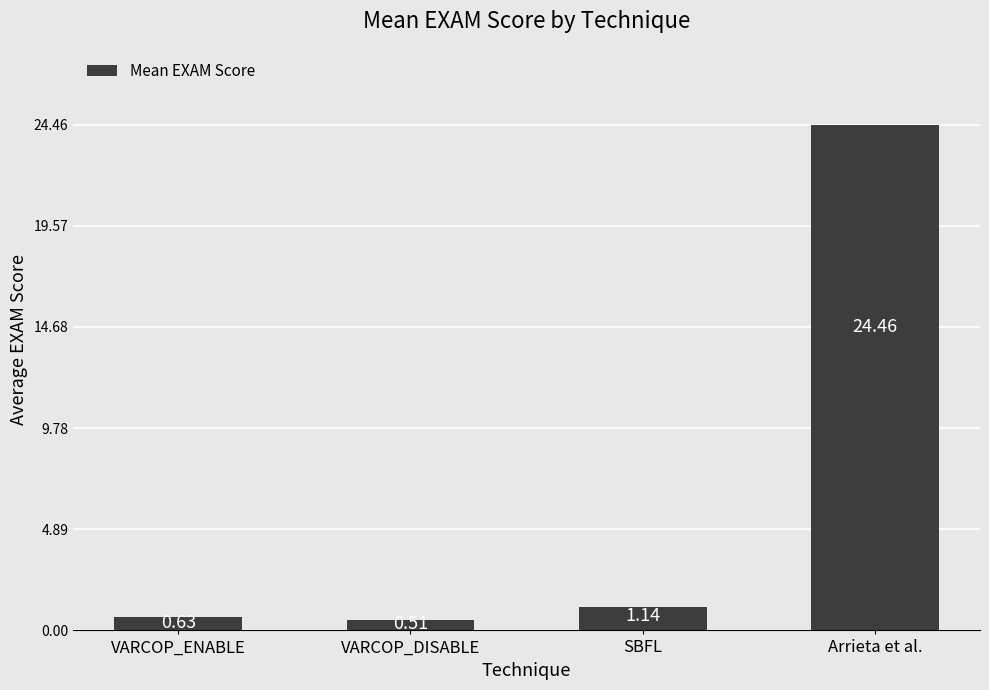

What is the greatest value displayed?

24.5